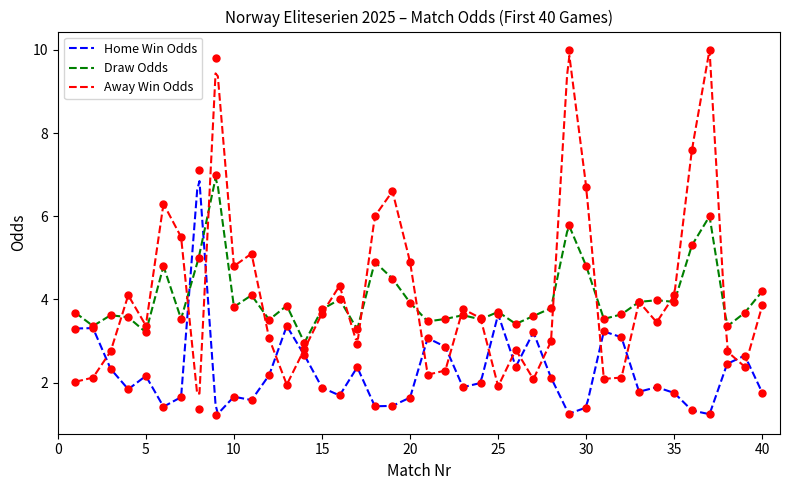

At how many categories does at least one series exceed 8?

3